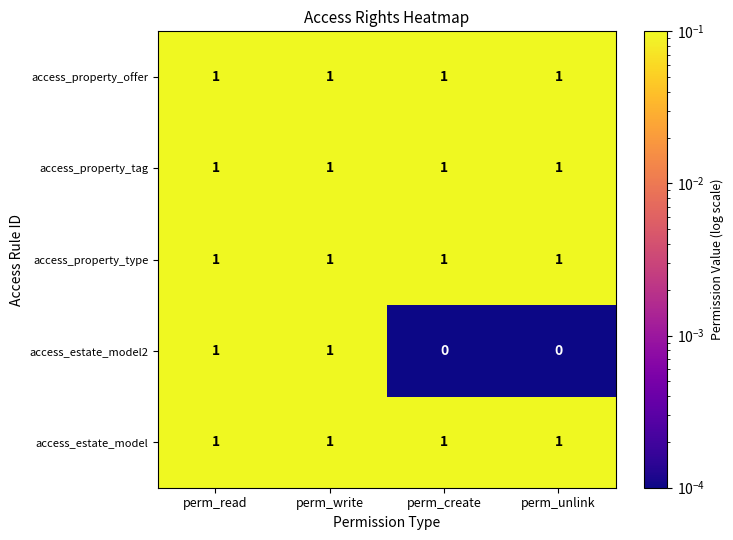

Which series has the widest spread of values?

access_estate_model2